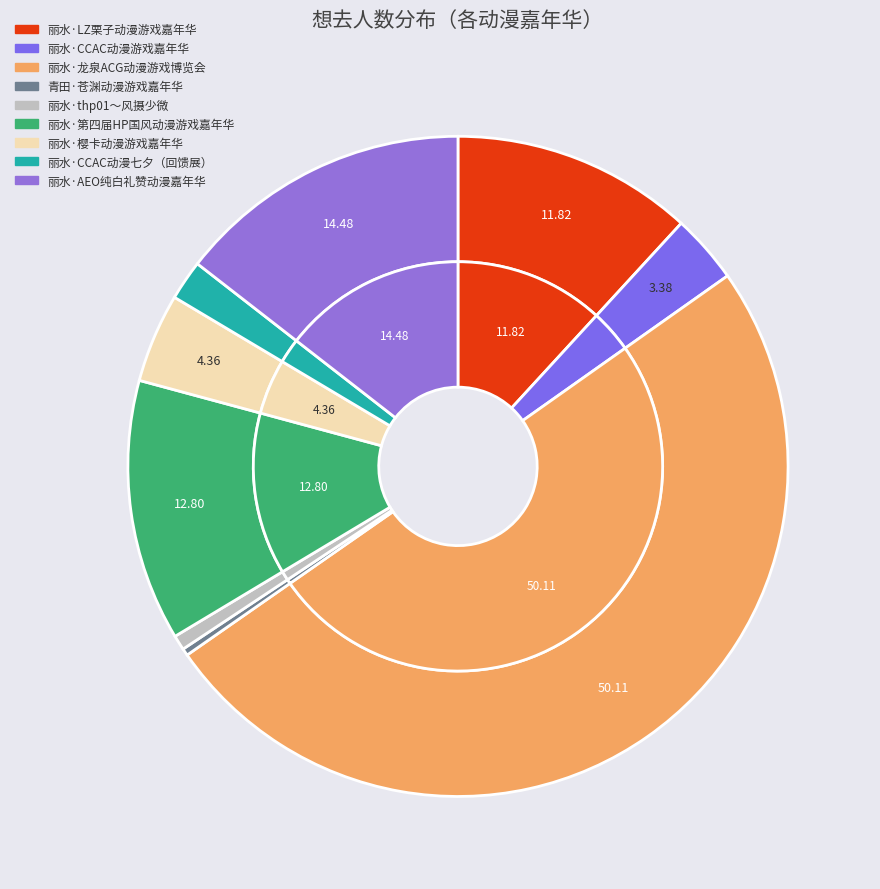

Between 丽水·CCAC动漫七夕（回馈展） and 丽水·LZ栗子动漫游戏嘉年华, which is larger?

丽水·LZ栗子动漫游戏嘉年华